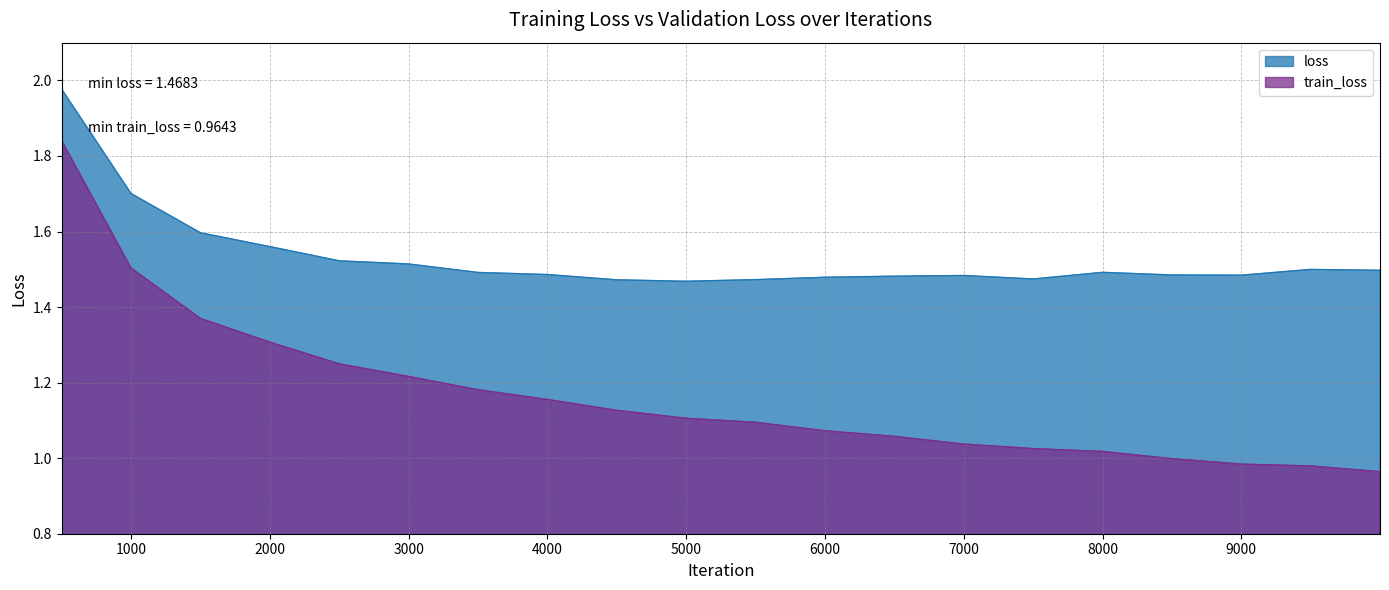

What is the sum of all loss values?

30.6